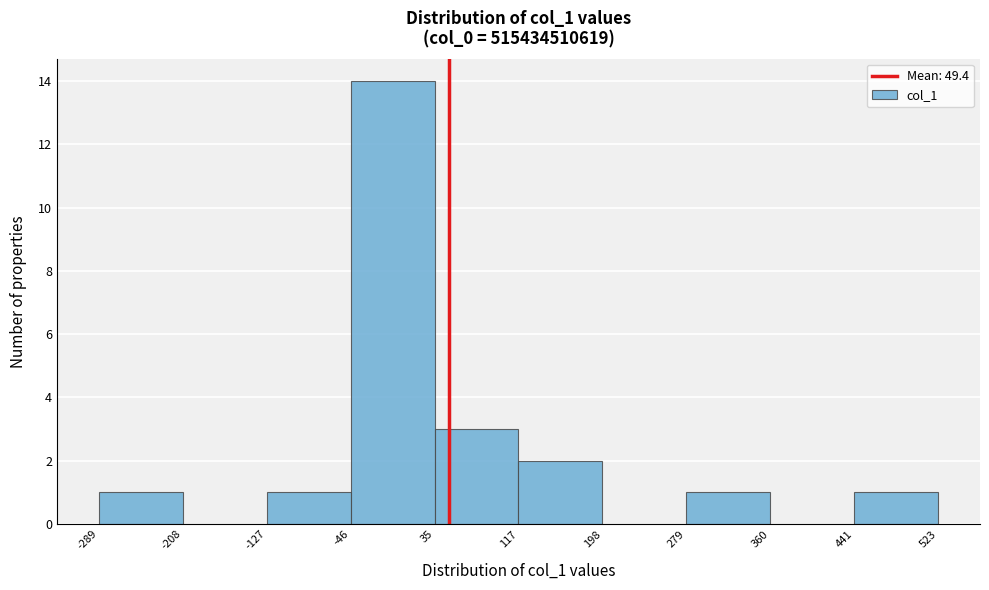

What is the height of the bar covering -46 to 35 on the x-axis? The values are not printed on the chart, so give them approximately, as read against the axis.

14